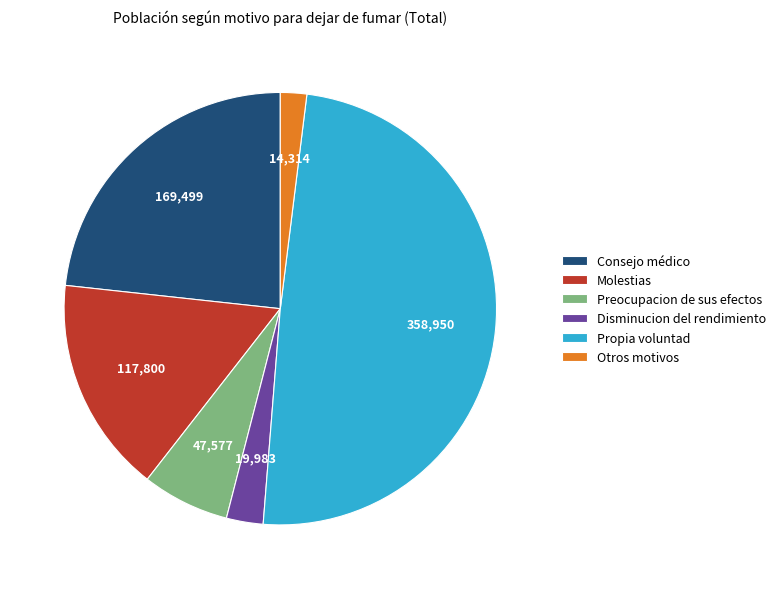

Does Consejo médico account for over 50% of the chart?

No